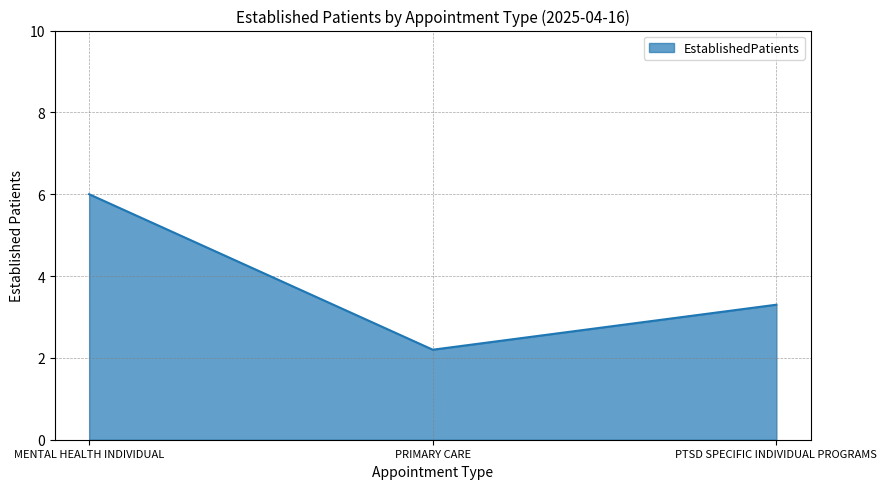

What is the change in value from MENTAL HEALTH INDIVIDUAL to PRIMARY CARE?

-3.8